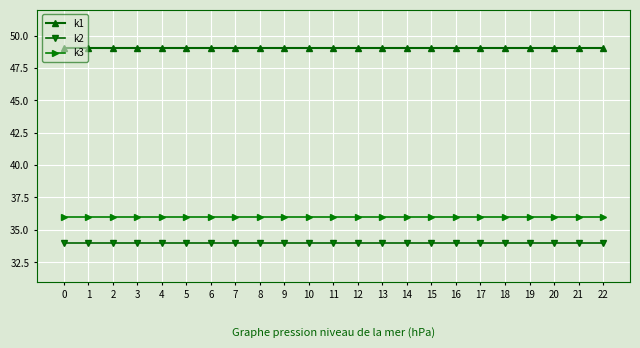

Reading right to left, what are all the values shown in this chart?

k1: 22=49	21=49	20=49	19=49	18=49	17=49	16=49	15=49	14=49	13=49	12=49	11=49	10=49	9=49	8=49	7=49	6=49	5=49	4=49	3=49	2=49	1=49	0=49
k2: 22=34	21=34	20=34	19=34	18=34	17=34	16=34	15=34	14=34	13=34	12=34	11=34	10=34	9=34	8=34	7=34	6=34	5=34	4=34	3=34	2=34	1=34	0=34
k3: 22=36	21=36	20=36	19=36	18=36	17=36	16=36	15=36	14=36	13=36	12=36	11=36	10=36	9=36	8=36	7=36	6=36	5=36	4=36	3=36	2=36	1=36	0=36